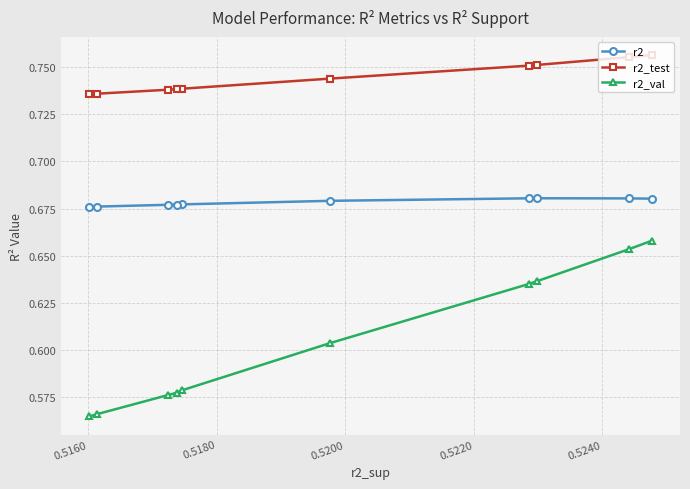

Which series has the widest spread of values?

r2_val